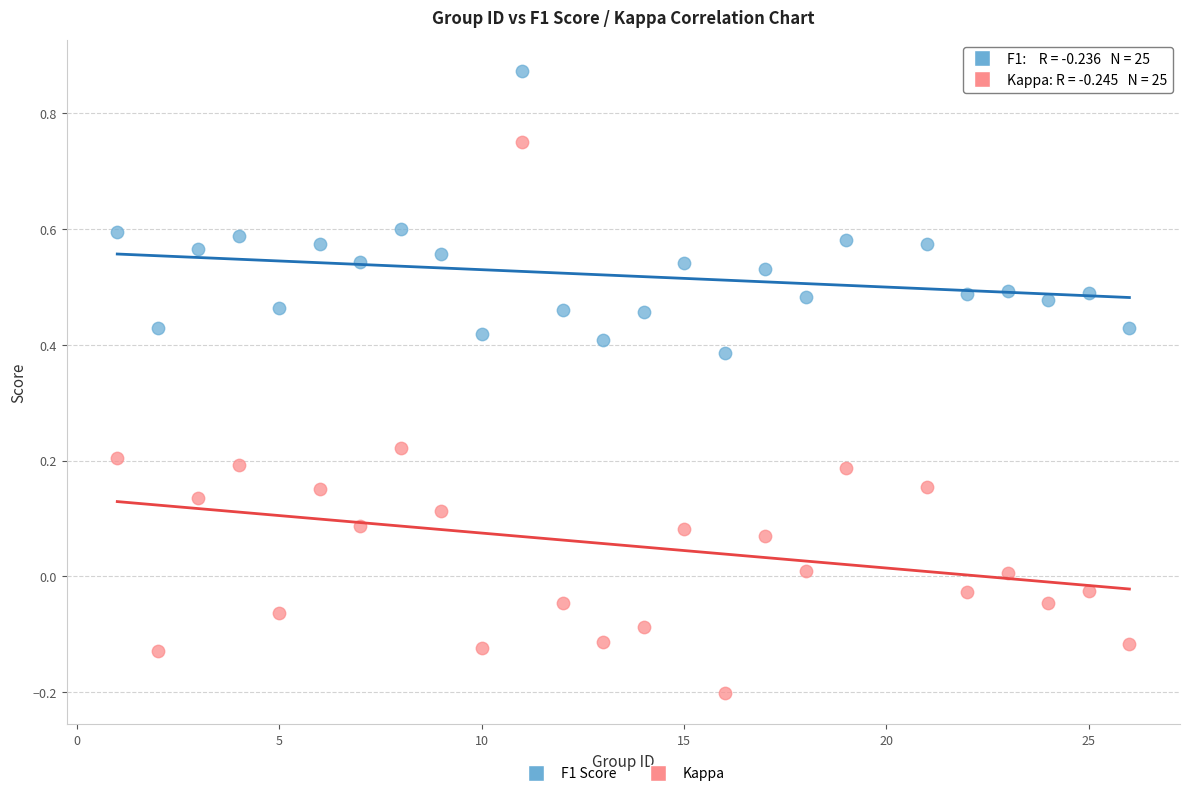

Which series contains the highest Y value?

F1 Score